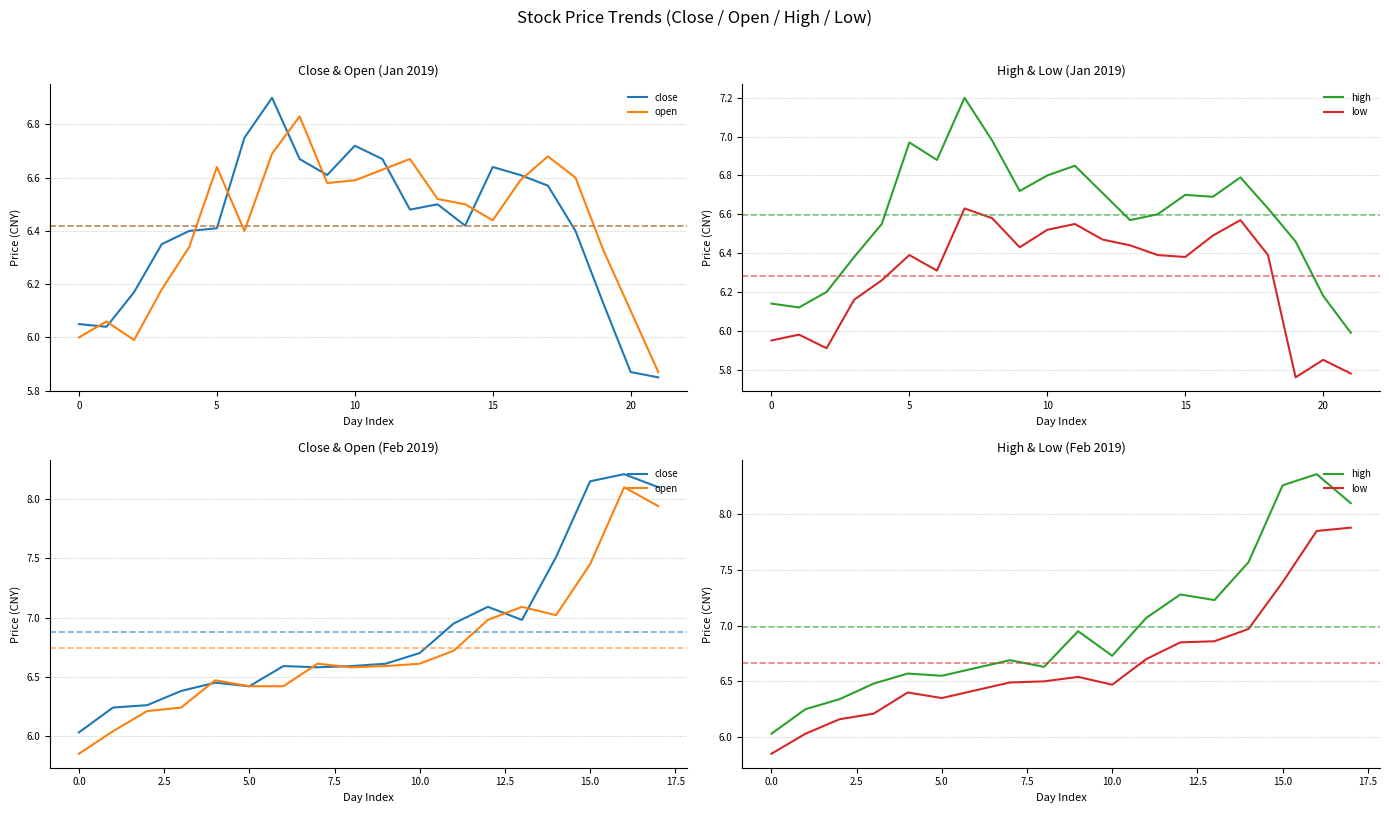

Which series has the widest spread of values?

high